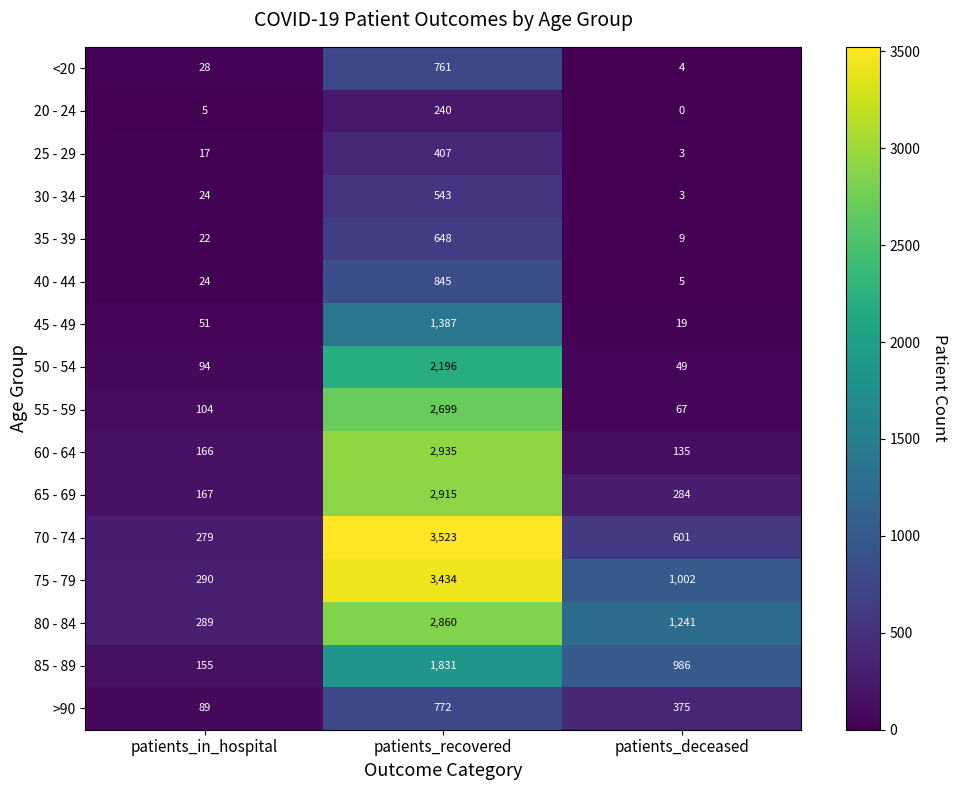

What is the total value across all series at patients_deceased?

4783